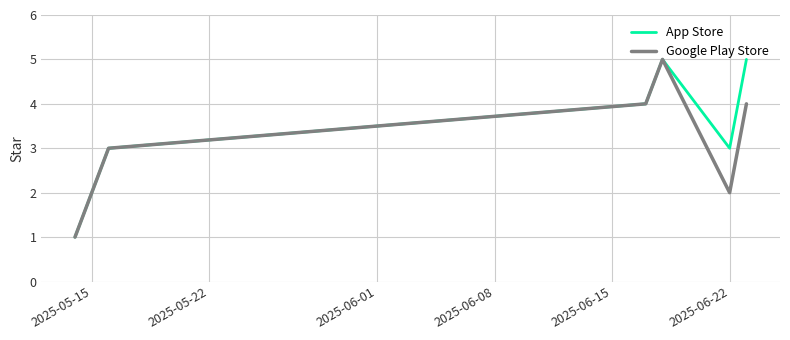

What is the maximum value for App Store?

5